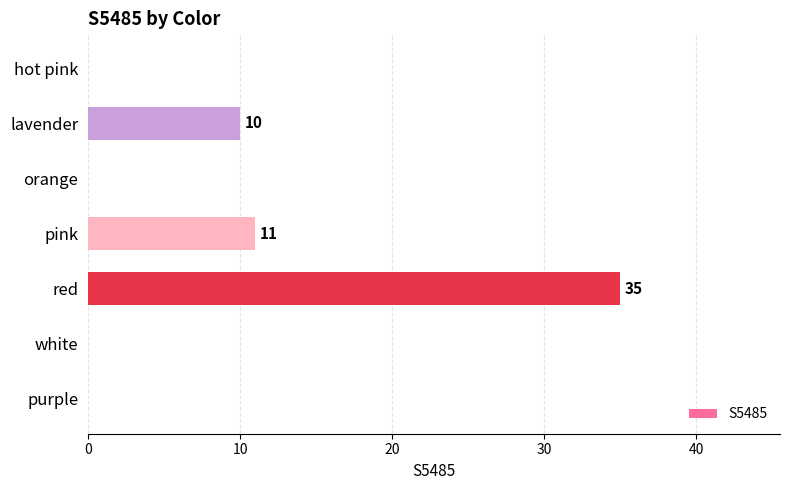

Where is the data nearest to the value 17?

pink